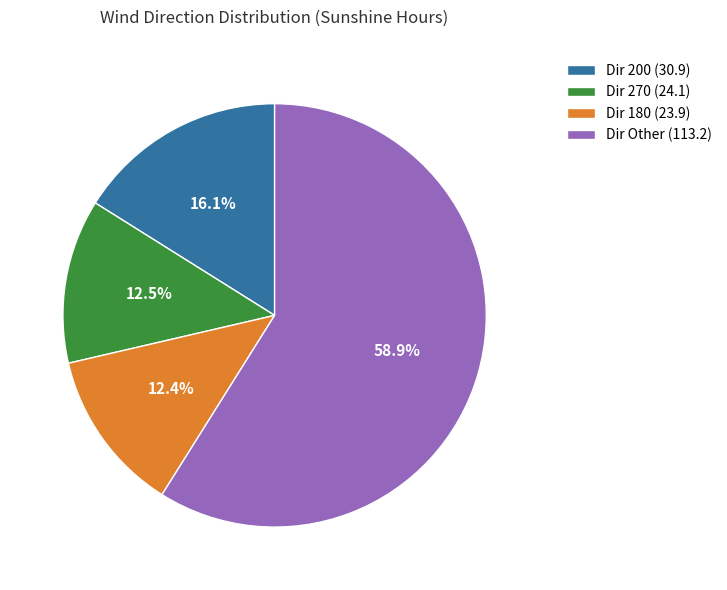

Which category accounts for the majority?

Dir Other (113.2)